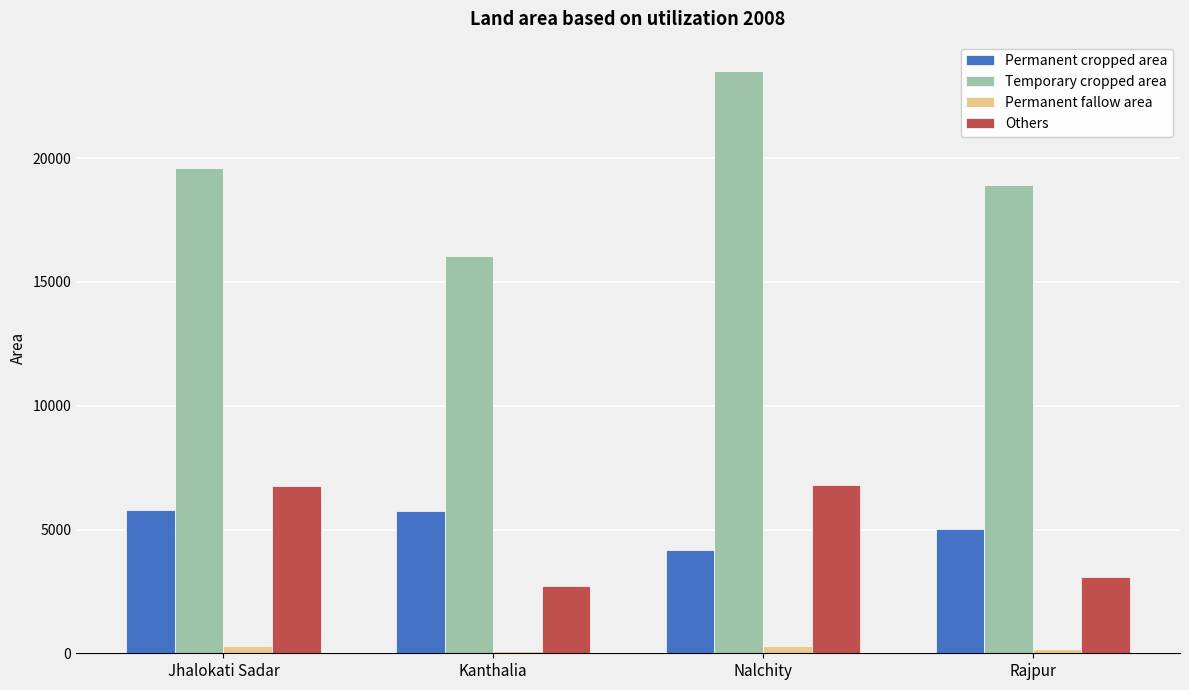

Which series changed the most between Nalchity and Rajpur?

Temporary cropped area